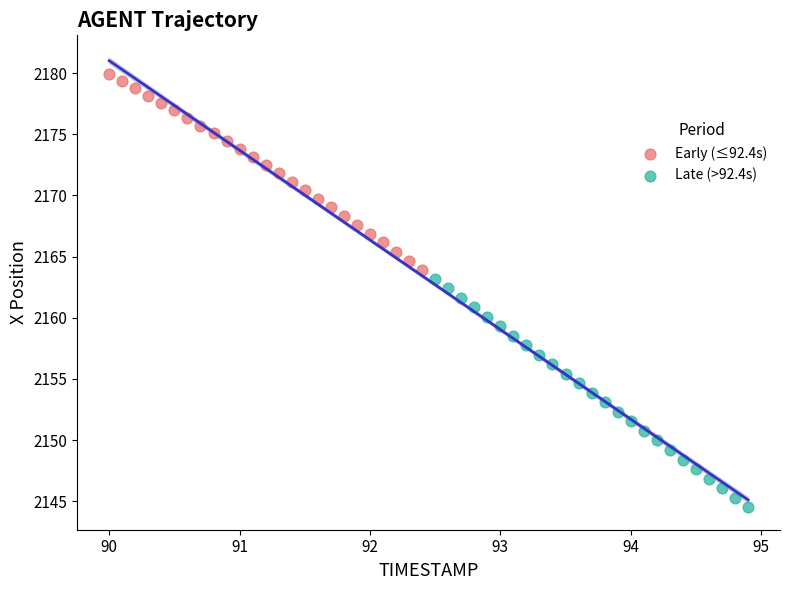

What are all the series names shown in the legend?

Early (≤92.4s), Late (>92.4s)